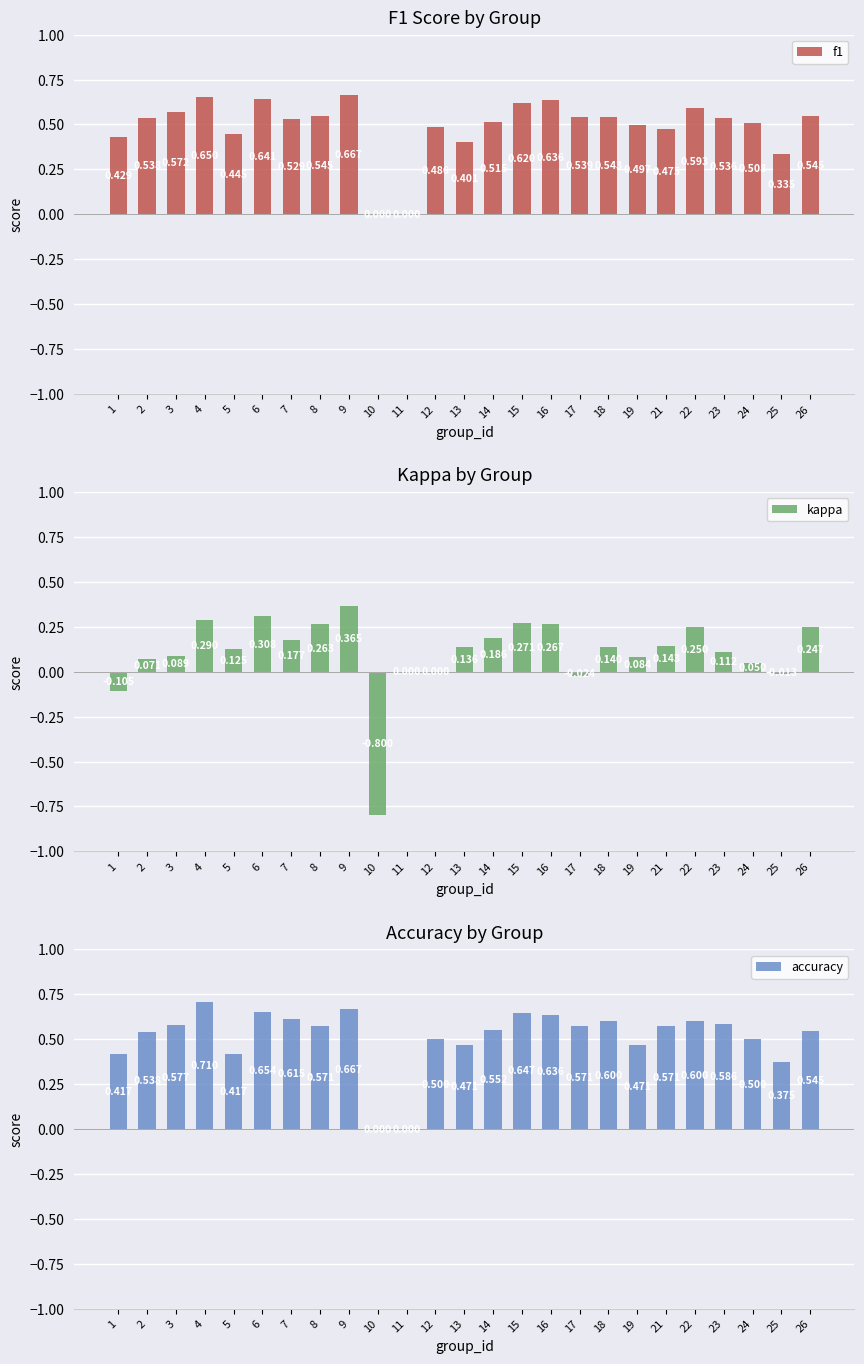

What are all the series names shown in the legend?

f1, kappa, accuracy